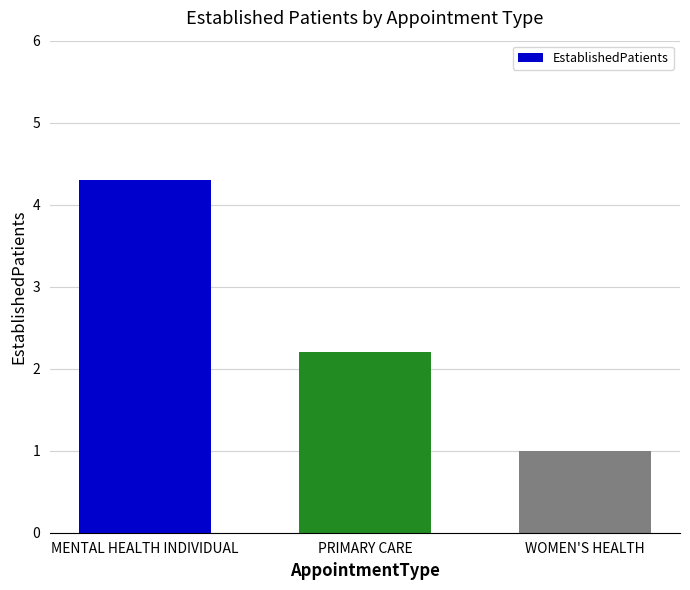

List the labels in order of value, smallest first.

WOMEN'S HEALTH, PRIMARY CARE, MENTAL HEALTH INDIVIDUAL